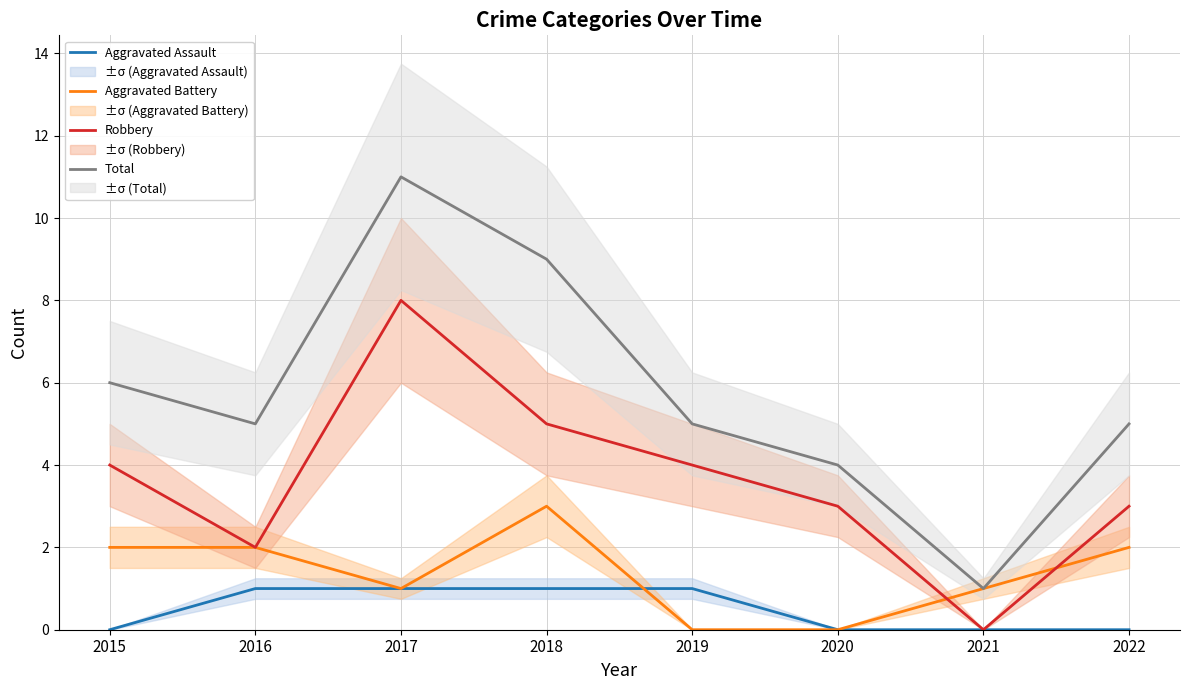

What is the maximum value shown in the chart?

11